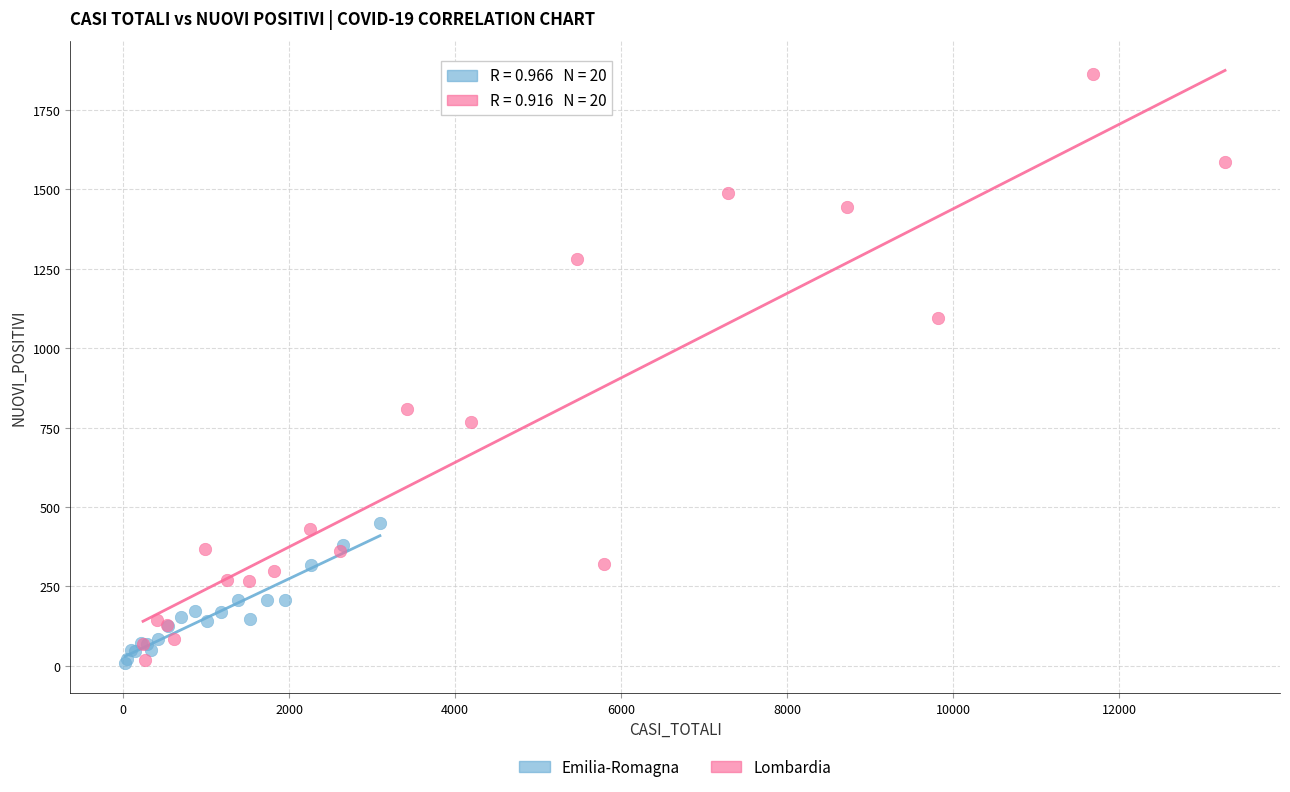

Which series has the largest Y range (max minus min)?

Lombardia